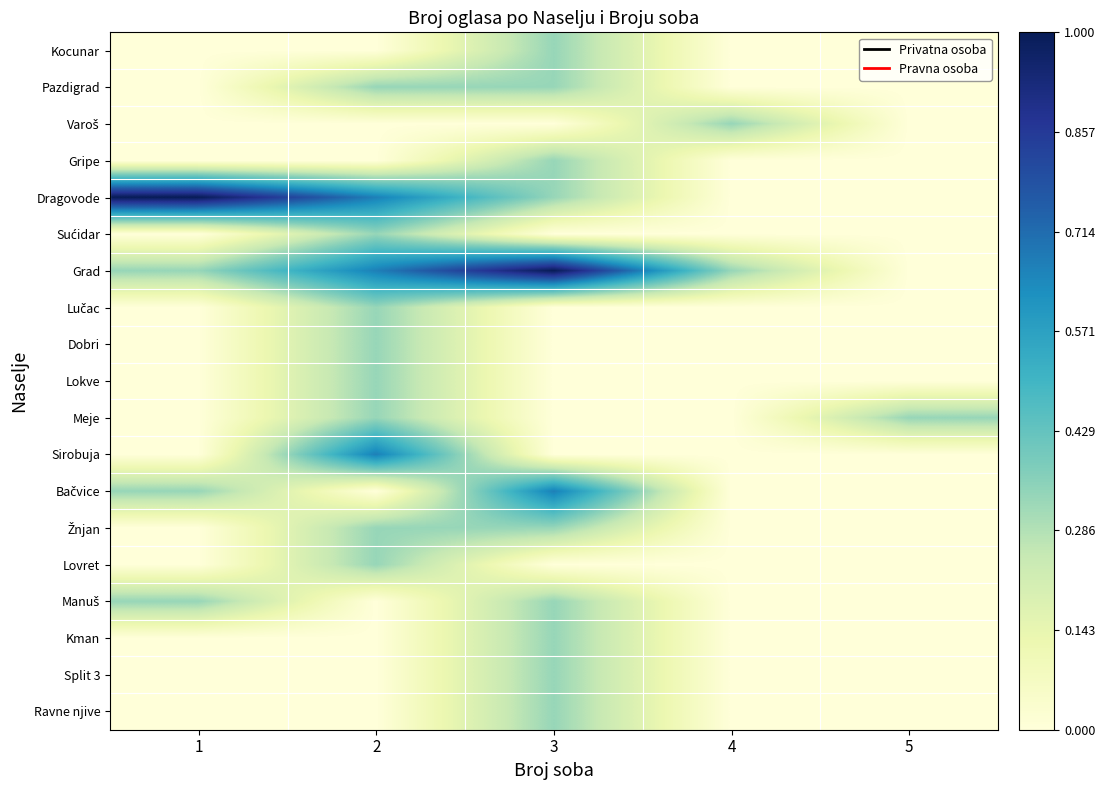

Rank the series at 1 from highest to lowest value.

Dragovode, Grad, Bačvice, Manuš, Kocunar, Pazdigrad, Varoš, Gripe, Sućidar, Lučac, Dobri, Lokve, Meje, Sirobuja, Žnjan, Lovret, Kman, Split 3, Ravne njive